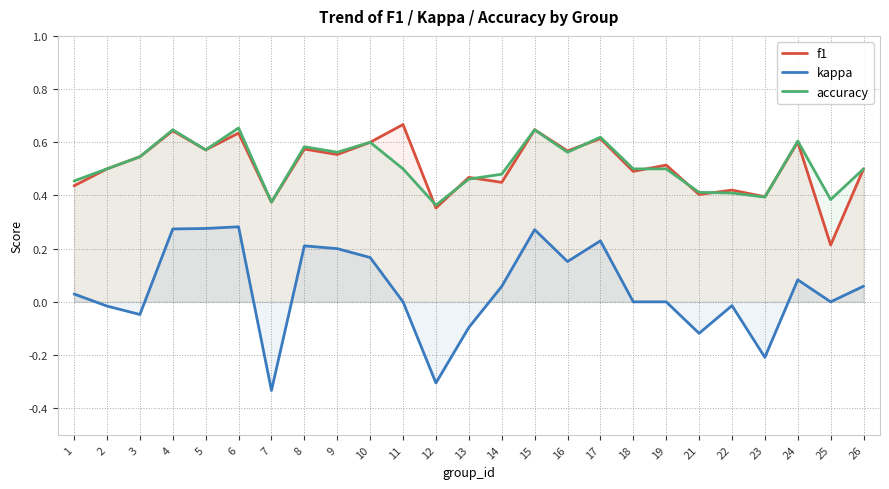

The value of f1 at 16 is 0.6. True or false?

True